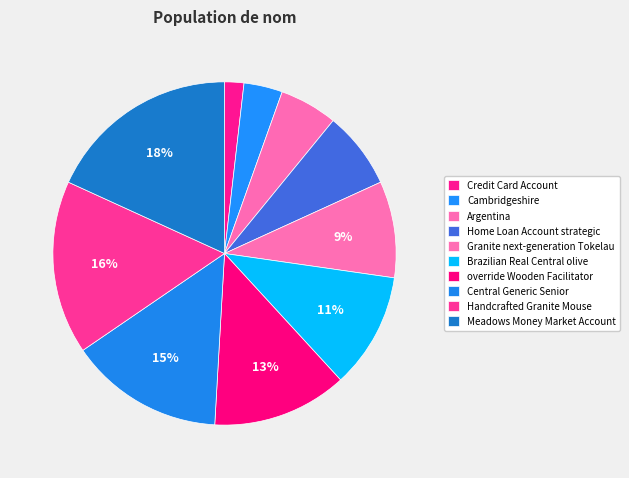

True or false: override Wooden Facilitator accounts for 1% of the total.

False